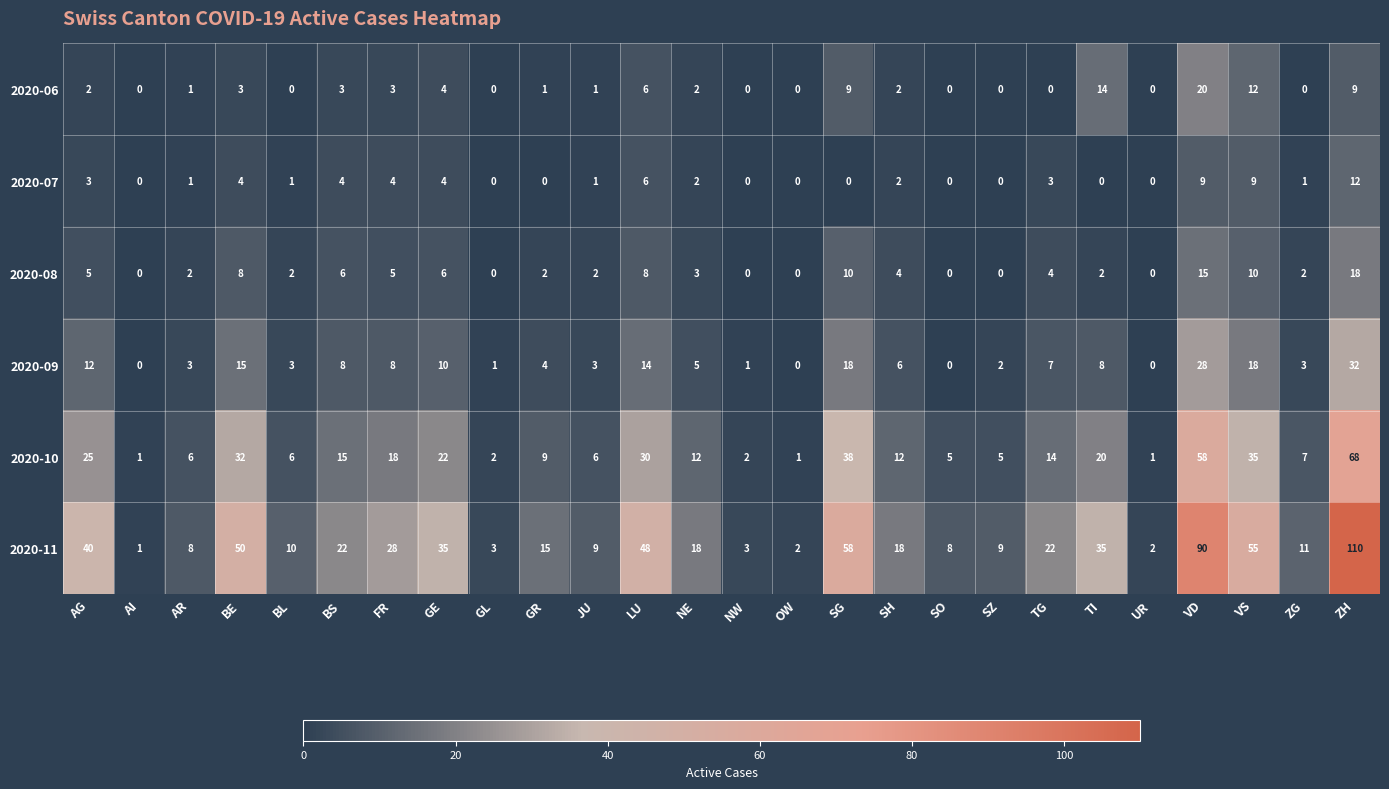

How many values in the 2020-09 series are below 6?

13